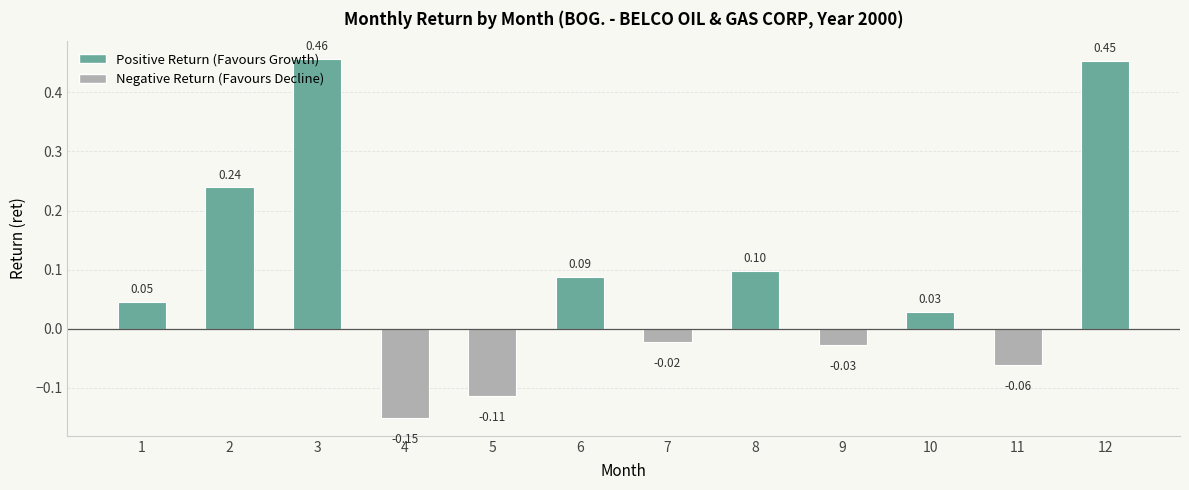

What is the average value?

0.1